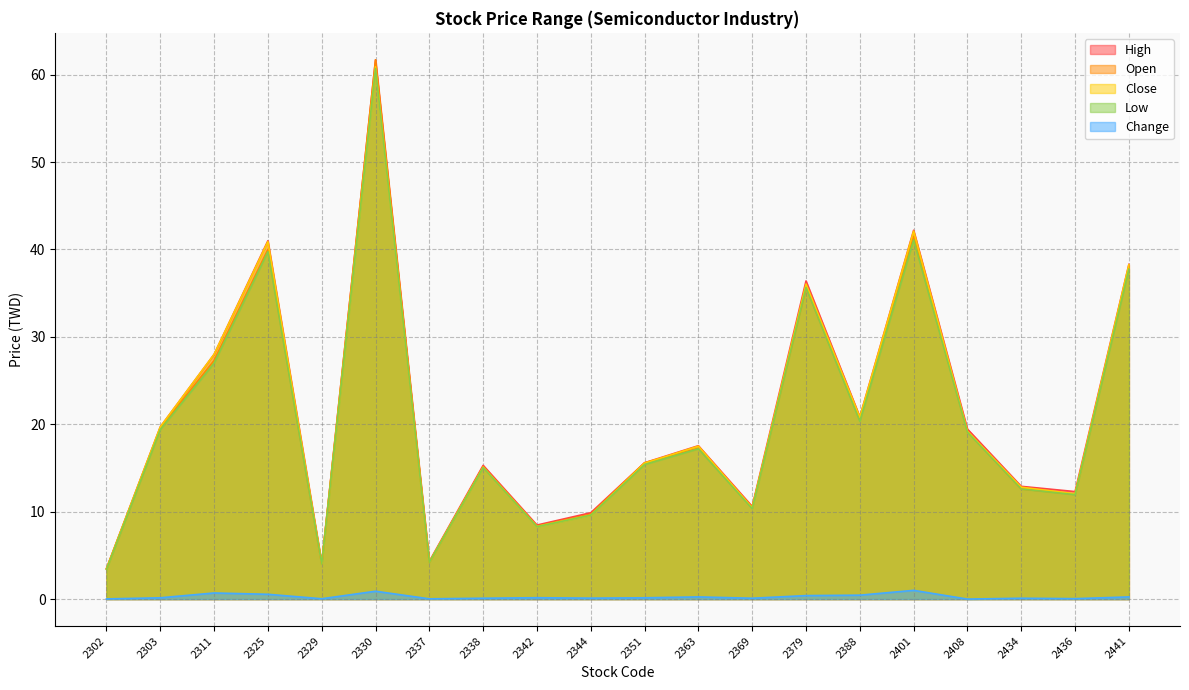

What is the value of the Open point at the 9th from the left?

8.3